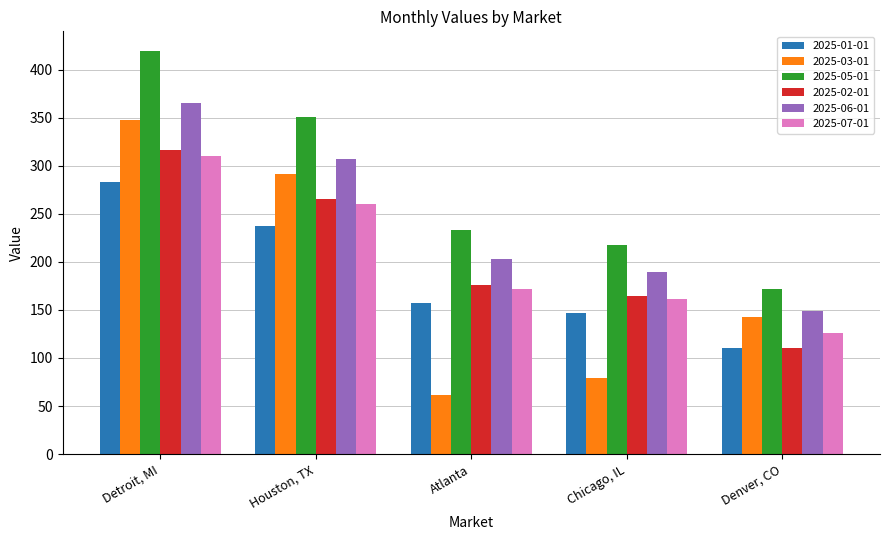

What is the difference between the highest and lowest values at Denver, CO?

62